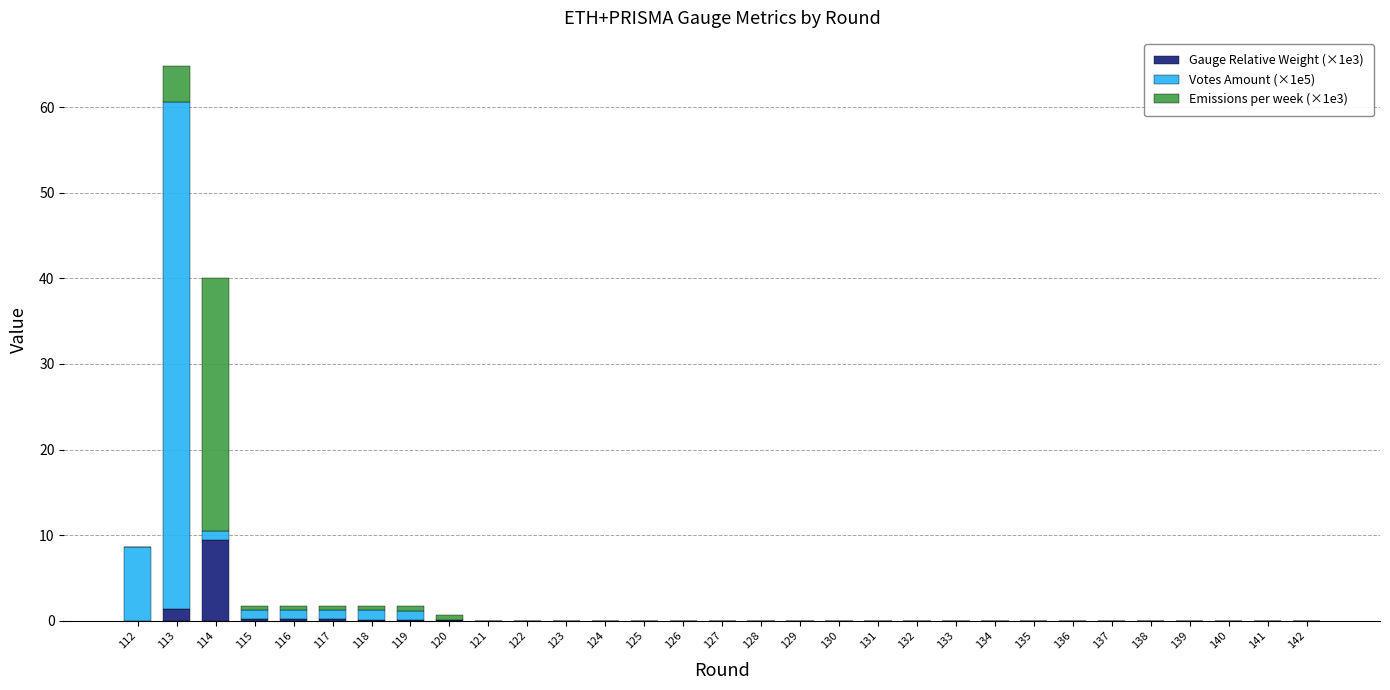

What is the maximum value for Gauge Relative Weight (×1e3)?

9.4